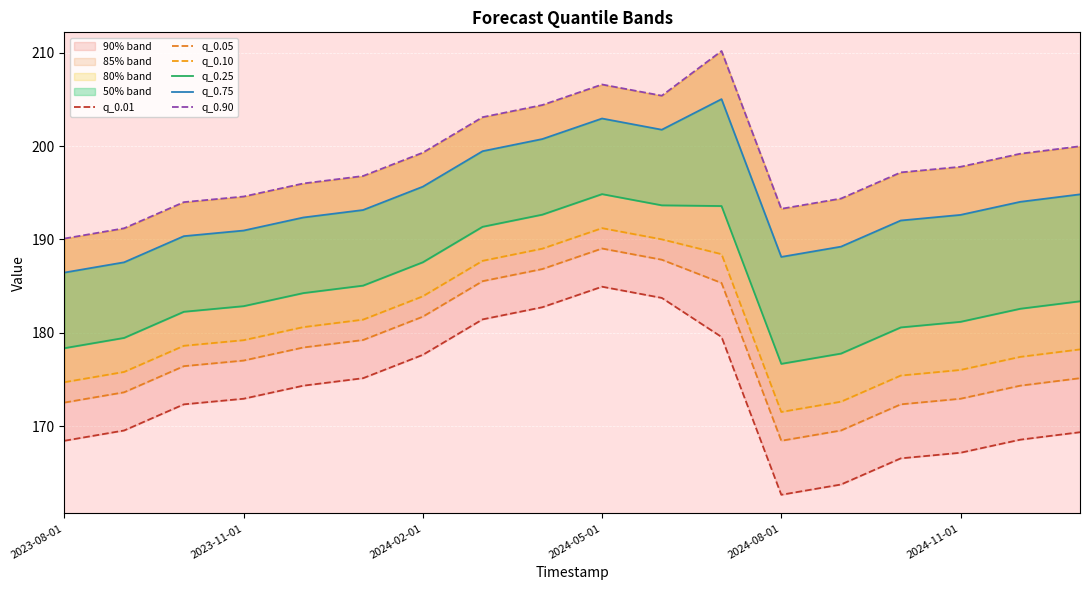

How many lines are shown in the chart?

6